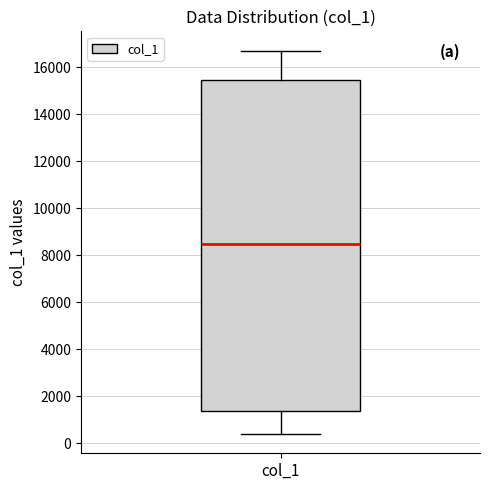

Read this box plot against the y-axis: the position of the median line, the range covered by the box, and the ends of both whiskers. The values are not printed on the chart, so give them approximately, as read against the axis.

median 8600, box 1400 to 15400, whiskers 400 to 16800